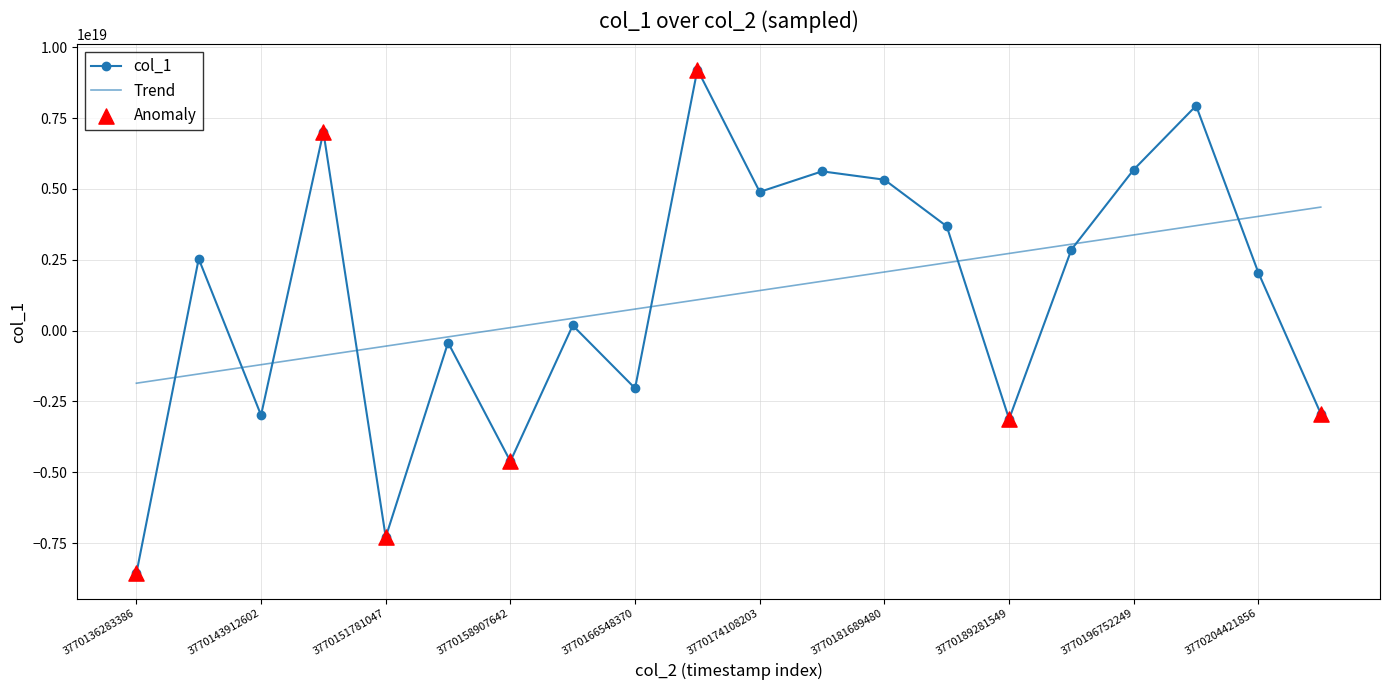

Which series has the widest spread of values?

col_1